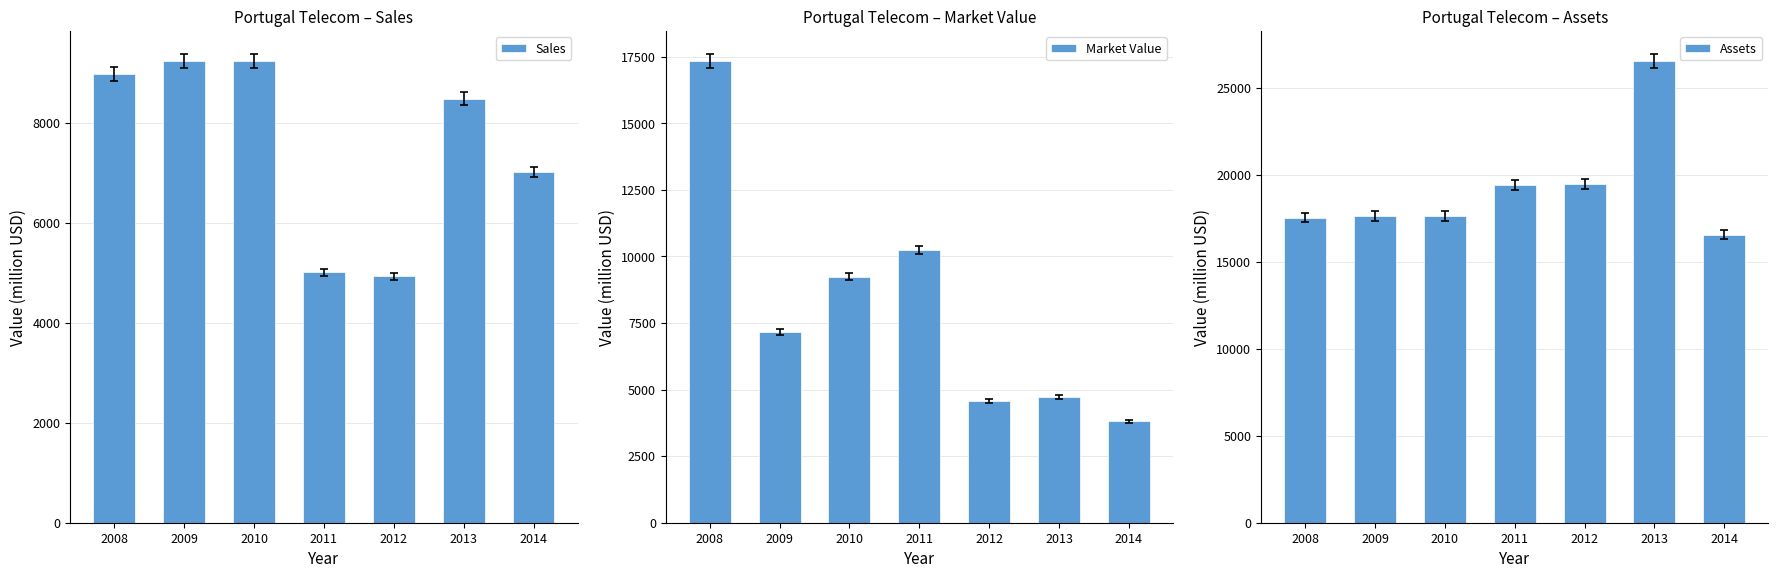

Is it true that Assets equals 27813 at 2010?

False